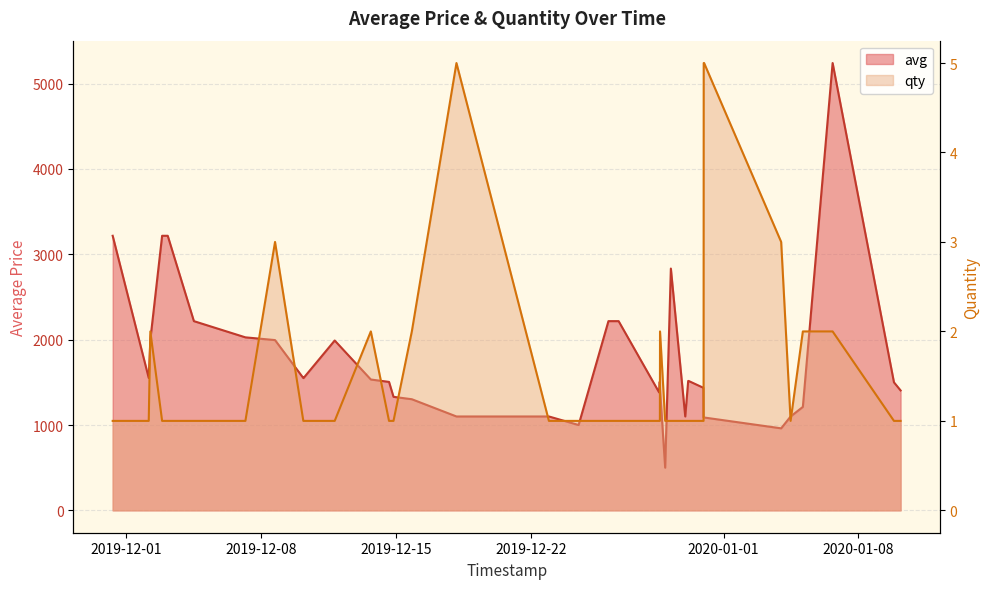

Which series has the largest range (max minus min)?

avg